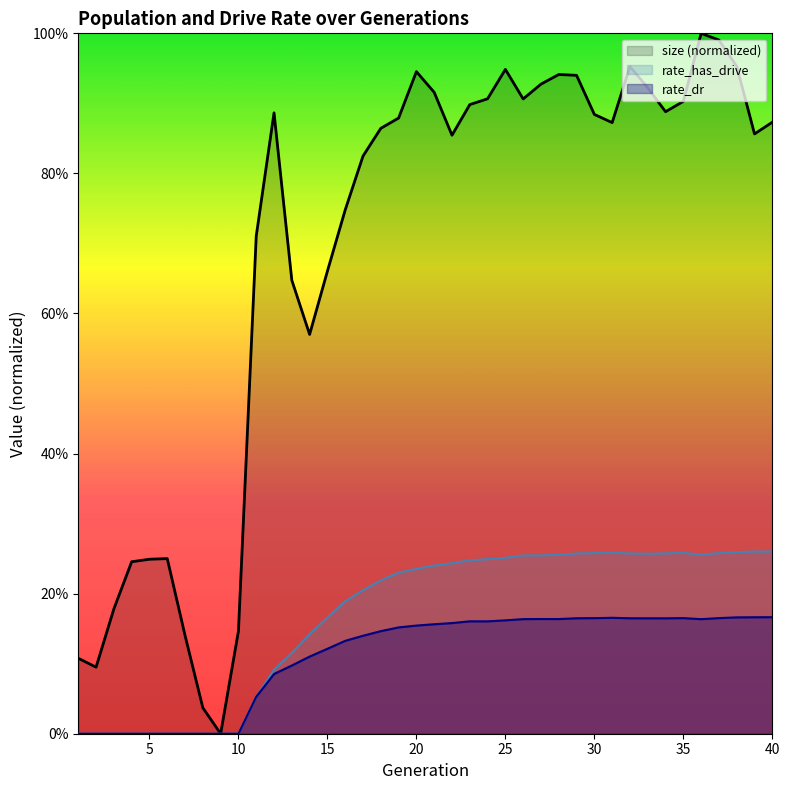

List the labels in order of size value, smallest first.

9, 8, 2, 1, 7, 10, 3, 4, 5, 6, 14, 13, 15, 11, 16, 17, 22, 39, 18, 31, 40, 19, 30, 12, 34, 23, 35, 26, 24, 21, 33, 27, 29, 28, 20, 25, 32, 38, 37, 36